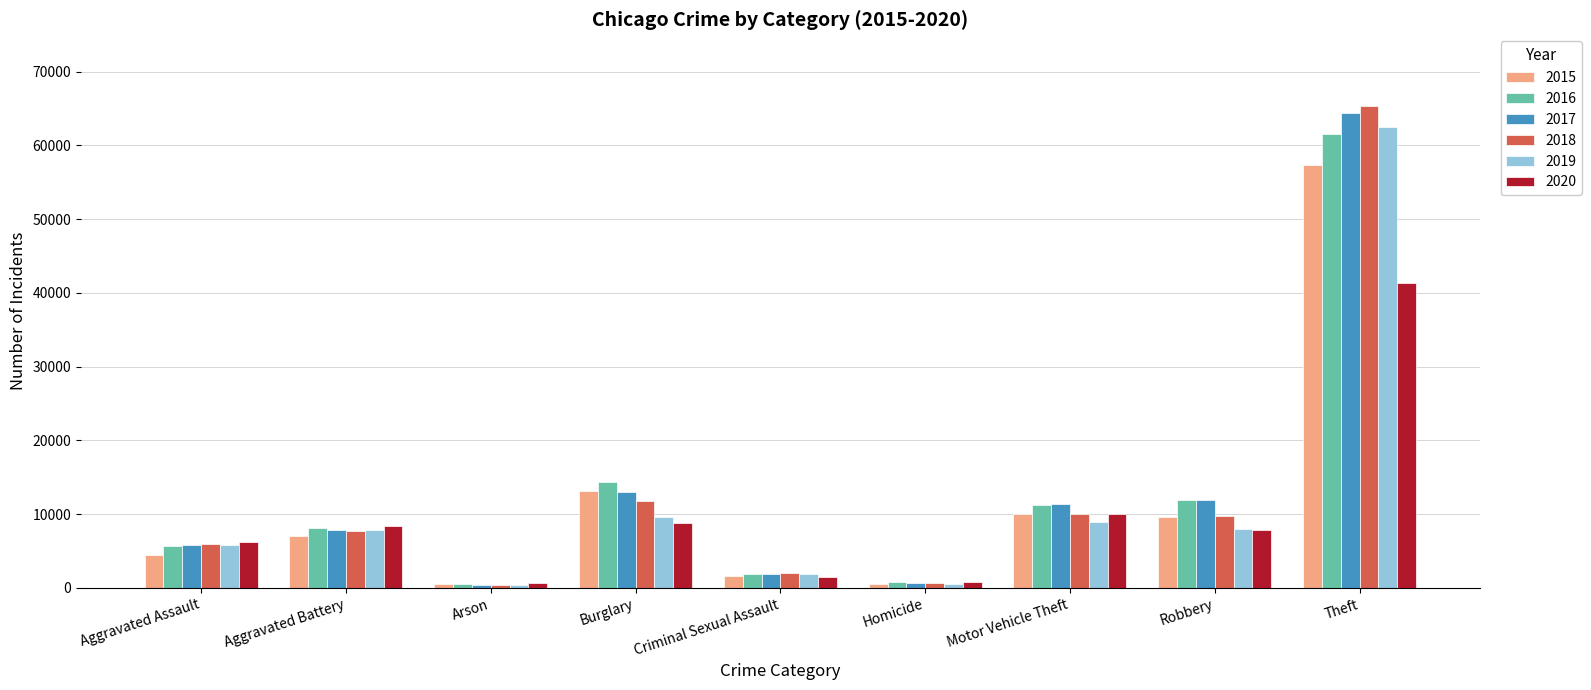

What position from the left is Homicide?

6